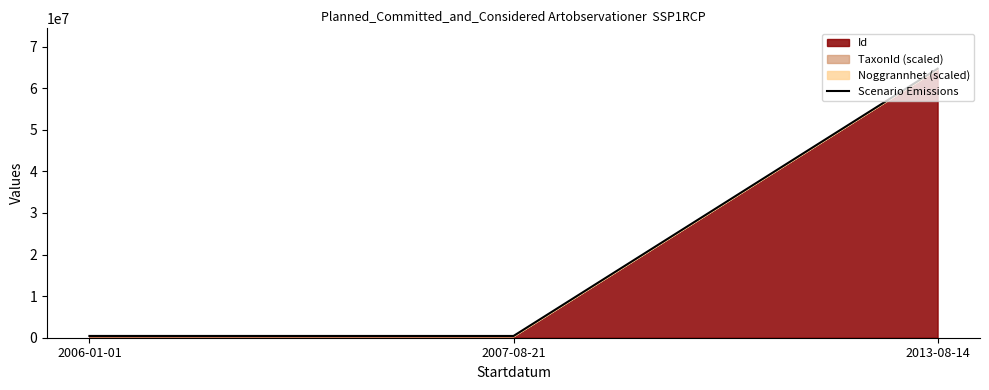

What is the greatest value displayed?

64708983